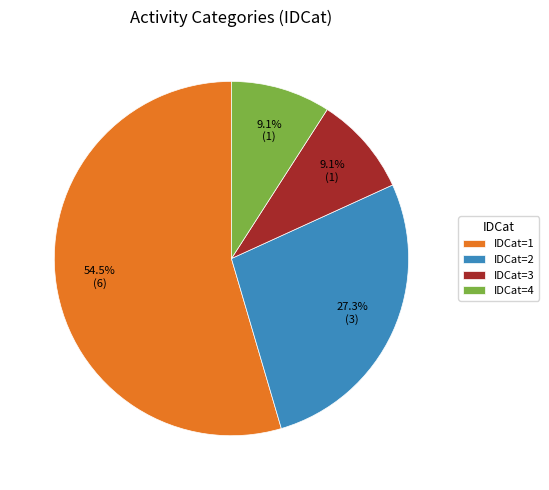

Does any single category account for the majority?

Yes